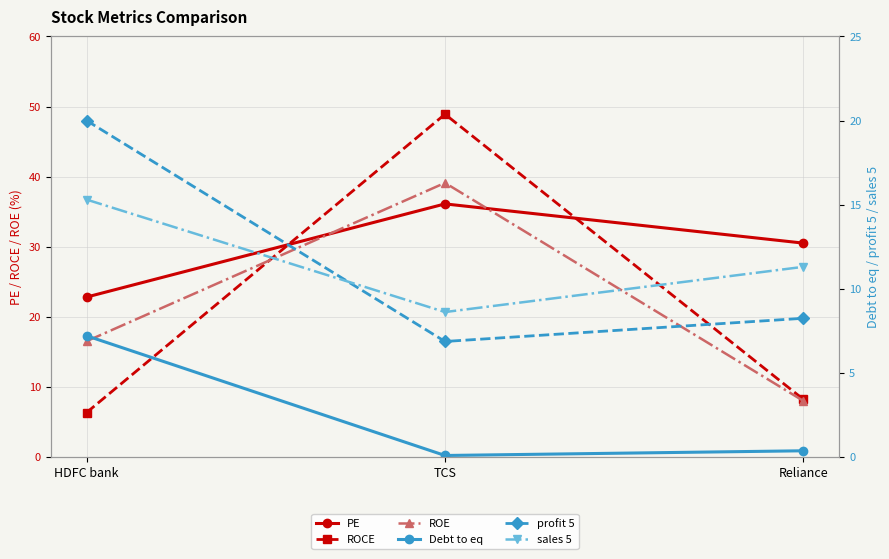

How many distinct data groups are displayed?

6